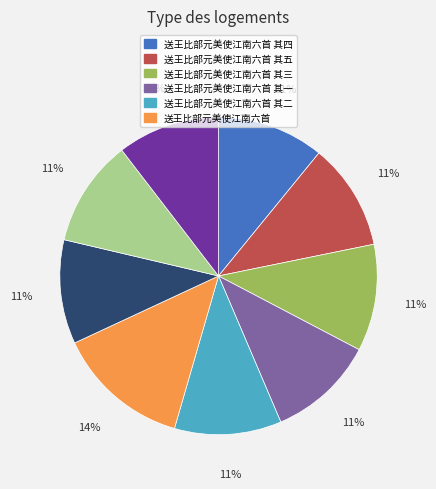

To the nearest percent, what is the average slice percentage?

11%